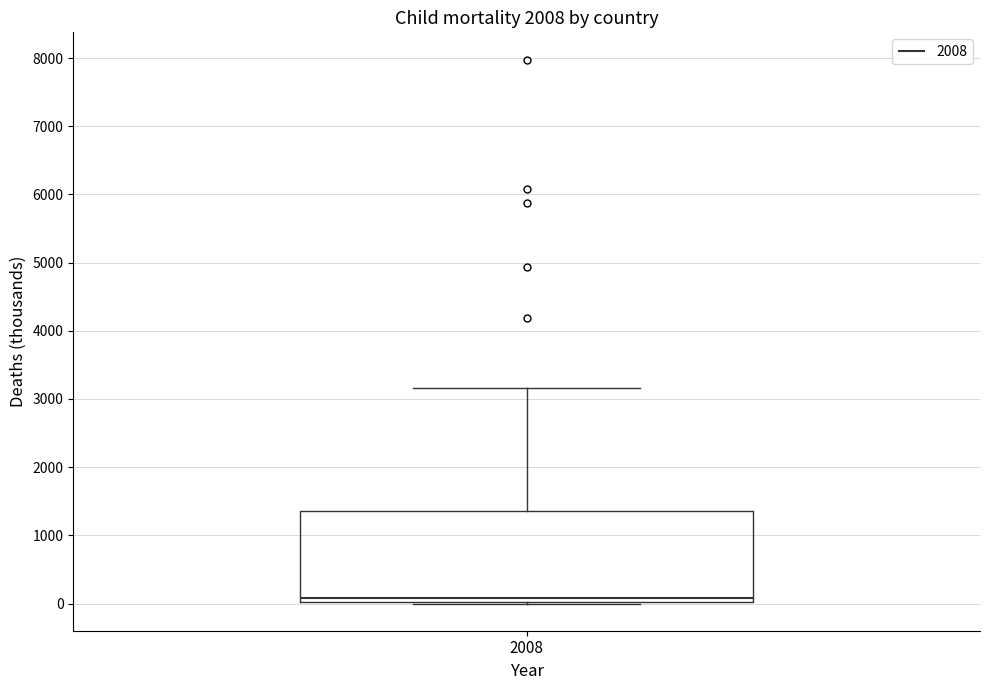

Where is the lower edge of the box at x = 2008 on the y-axis? The values are not printed on the chart, so give them approximately, as read against the axis.

0